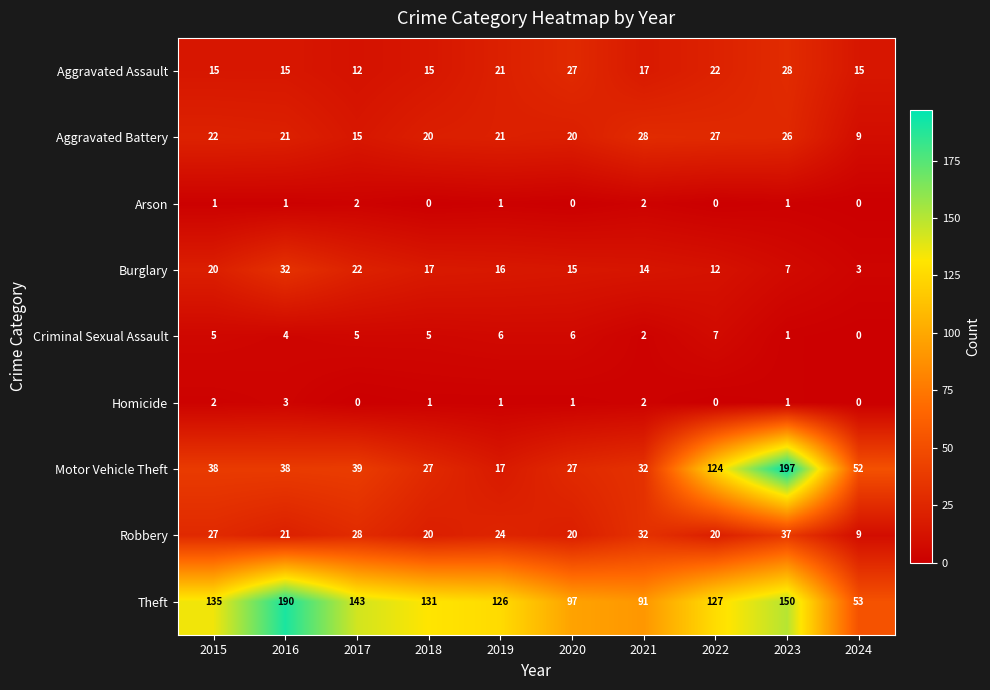

Between 2020 and 2023, which series saw the biggest shift?

Motor Vehicle Theft